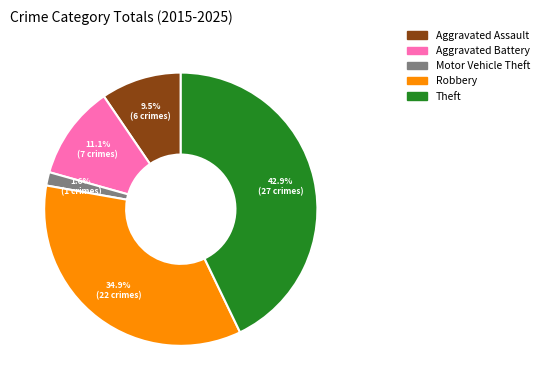

To the nearest percent, what percentage of the pie is Theft?

43%